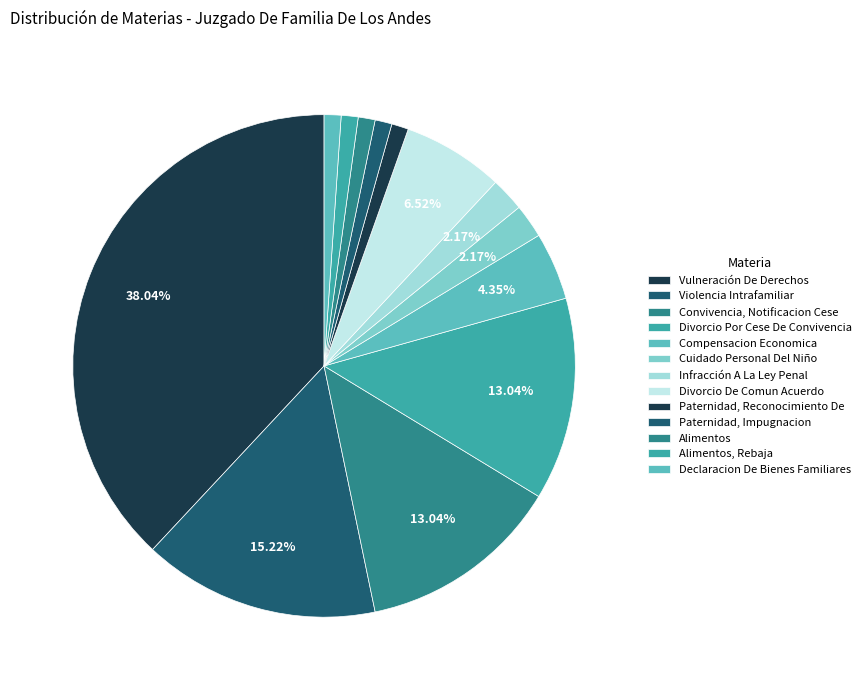

To the nearest percent, what percentage of the pie is Vulneración De Derechos?

38%